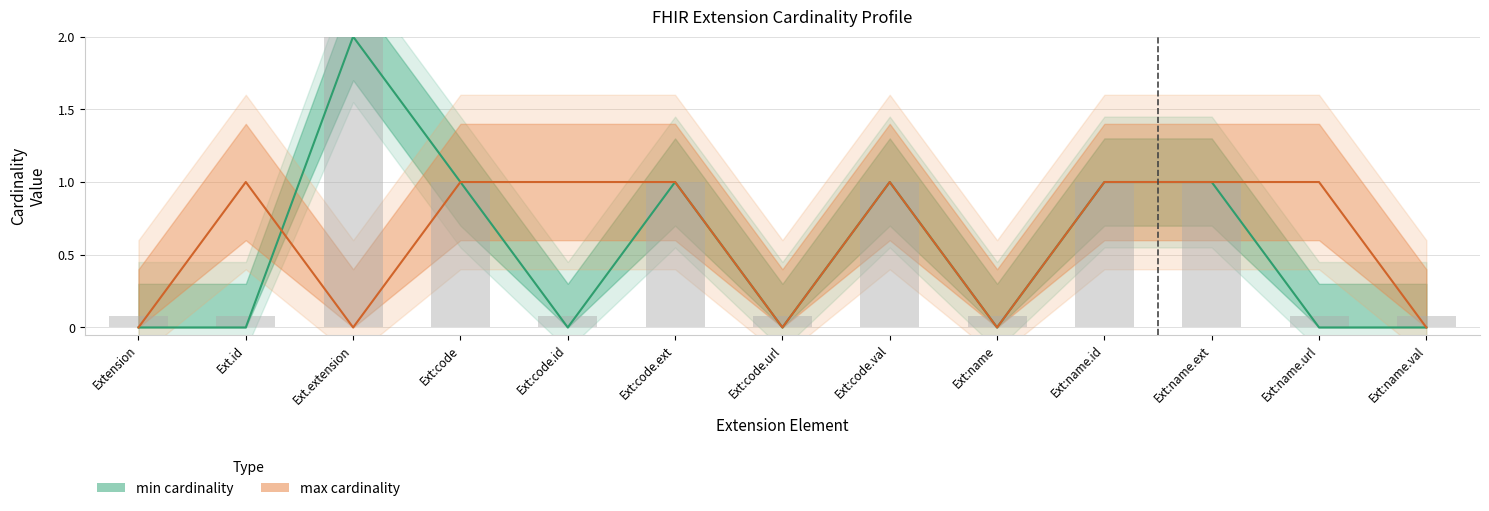

What is the label of the 5th bar from the left?

Ext:code.id